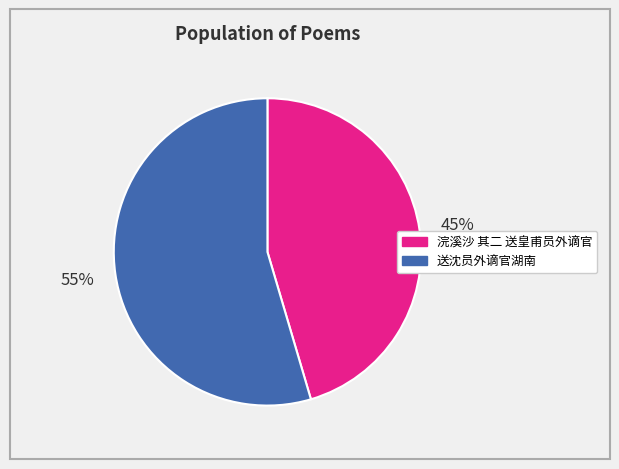

Is the sum of 浣溪沙 其二 送皇甫员外谪官 and 送沈员外谪官湖南 greater than half?

Yes